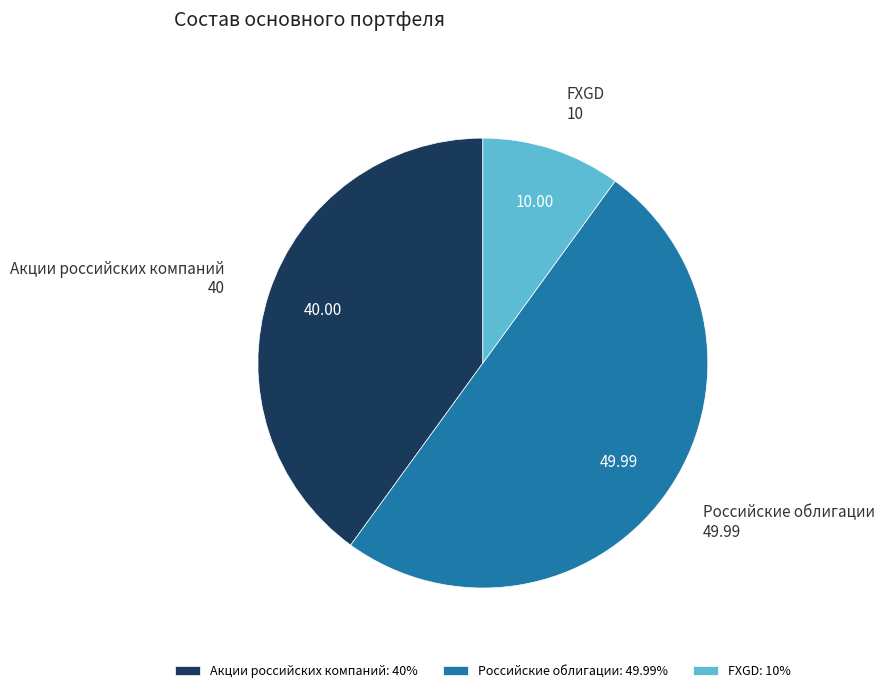

The Акции российских компаний slice represents 40% of the pie. True or false?

True